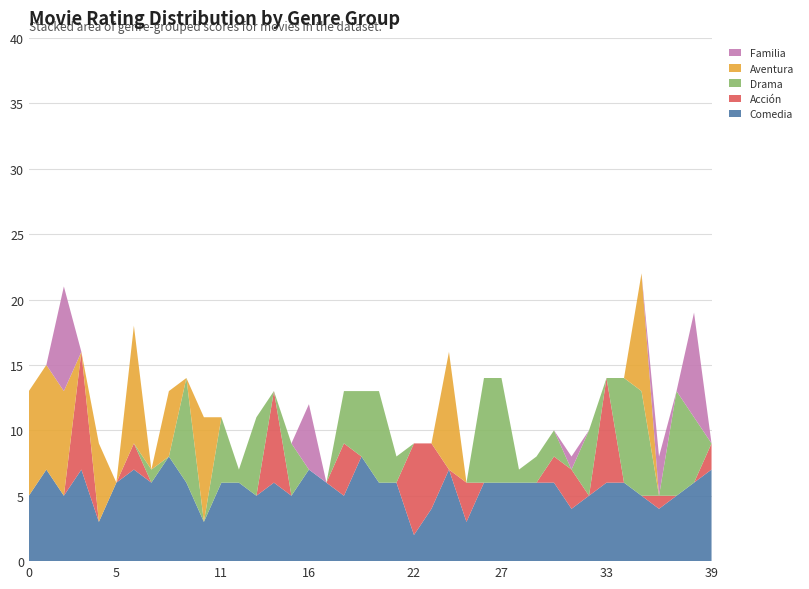

Reading left to right, transcribe all the data shown in this chart.

Comedia: 0=5	1=7	2=5	3=7	4=3	5=6	6=7	7=6	8=8	9=6	10=3	11=6	12=6	13=5	14=6	15=5	16=7	17=6	18=5	19=8	20=6	21=6	22=2	23=4	24=7	25=3	26=6	27=6	28=6	29=6	30=6	31=4	32=5	33=6	34=6	35=5	36=4	37=5	38=6	39=7
Acción: 0=0	1=0	2=0	3=9	4=0	5=0	6=2	7=0	8=0	9=0	10=0	11=0	12=0	13=0	14=7	15=0	16=0	17=0	18=4	19=0	20=0	21=0	22=7	23=5	24=0	25=3	26=0	27=0	28=0	29=0	30=2	31=3	32=0	33=8	34=0	35=0	36=1	37=0	38=0	39=2
Drama: 0=0	1=0	2=0	3=0	4=0	5=0	6=0	7=1	8=0	9=8	10=0	11=5	12=1	13=6	14=0	15=4	16=0	17=0	18=4	19=5	20=7	21=2	22=0	23=0	24=0	25=0	26=8	27=8	28=1	29=2	30=2	31=0	32=5	33=0	34=8	35=8	36=0	37=8	38=5	39=0
Aventura: 0=8	1=8	2=8	3=0	4=6	5=0	6=9	7=0	8=5	9=0	10=8	11=0	12=0	13=0	14=0	15=0	16=0	17=0	18=0	19=0	20=0	21=0	22=0	23=0	24=9	25=0	26=0	27=0	28=0	29=0	30=0	31=0	32=0	33=0	34=0	35=9	36=0	37=0	38=0	39=0
Familia: 0=0	1=0	2=8	3=0	4=0	5=0	6=0	7=0	8=0	9=0	10=0	11=0	12=0	13=0	14=0	15=0	16=5	17=0	18=0	19=0	20=0	21=0	22=0	23=0	24=0	25=0	26=0	27=0	28=0	29=0	30=0	31=1	32=0	33=0	34=0	35=0	36=3	37=0	38=8	39=0